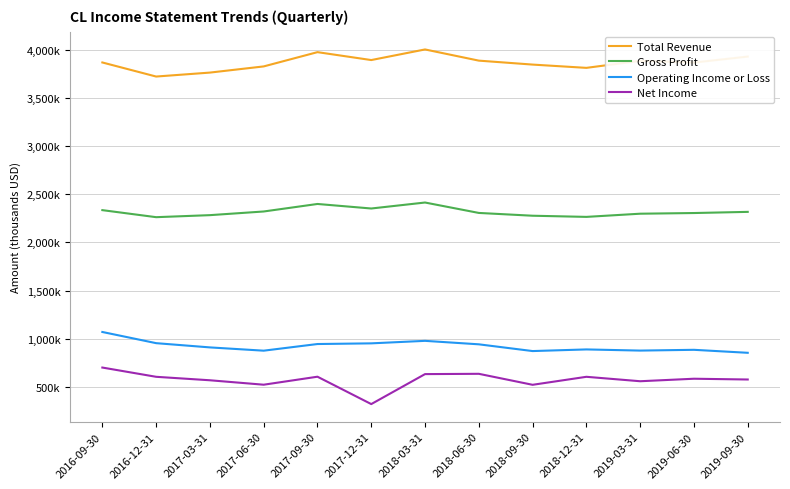

The value of Gross Profit at 2018-09-30 is 2277000. True or false?

True